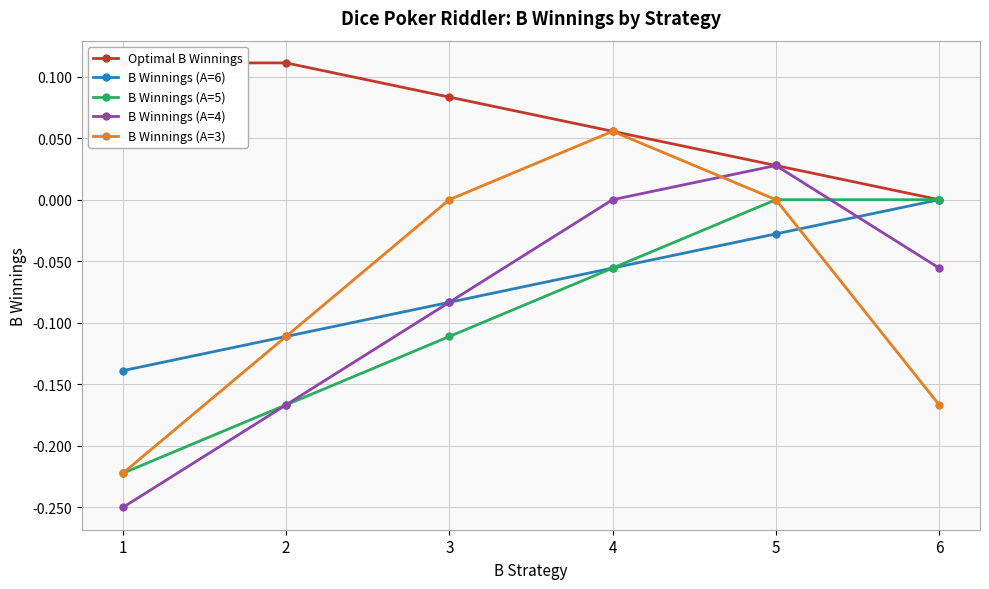

What is the difference between the B Winnings (A=5) values at 5 and 4?

0.1